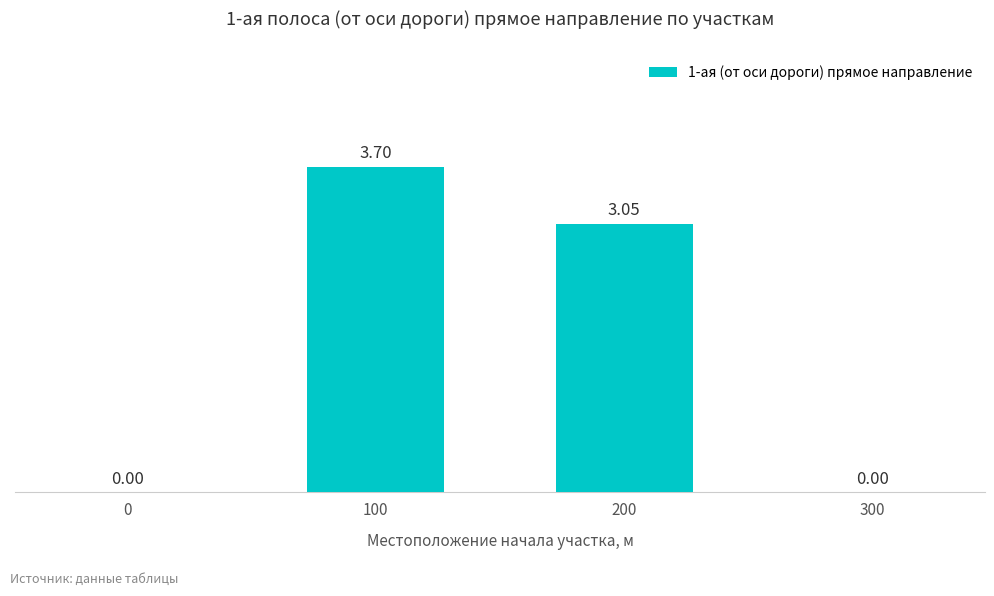

What is the sum of the values at 0 and 100?

3.7